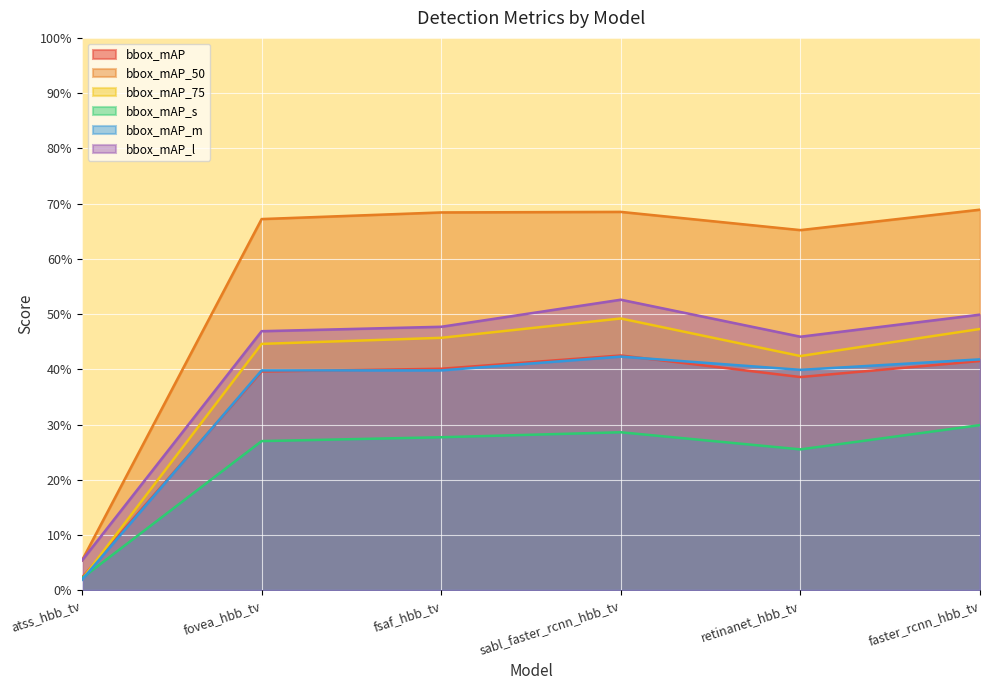

Where do bbox_mAP_s and bbox_mAP_75 first cross each other?

atss_hbb_tv and fovea_hbb_tv